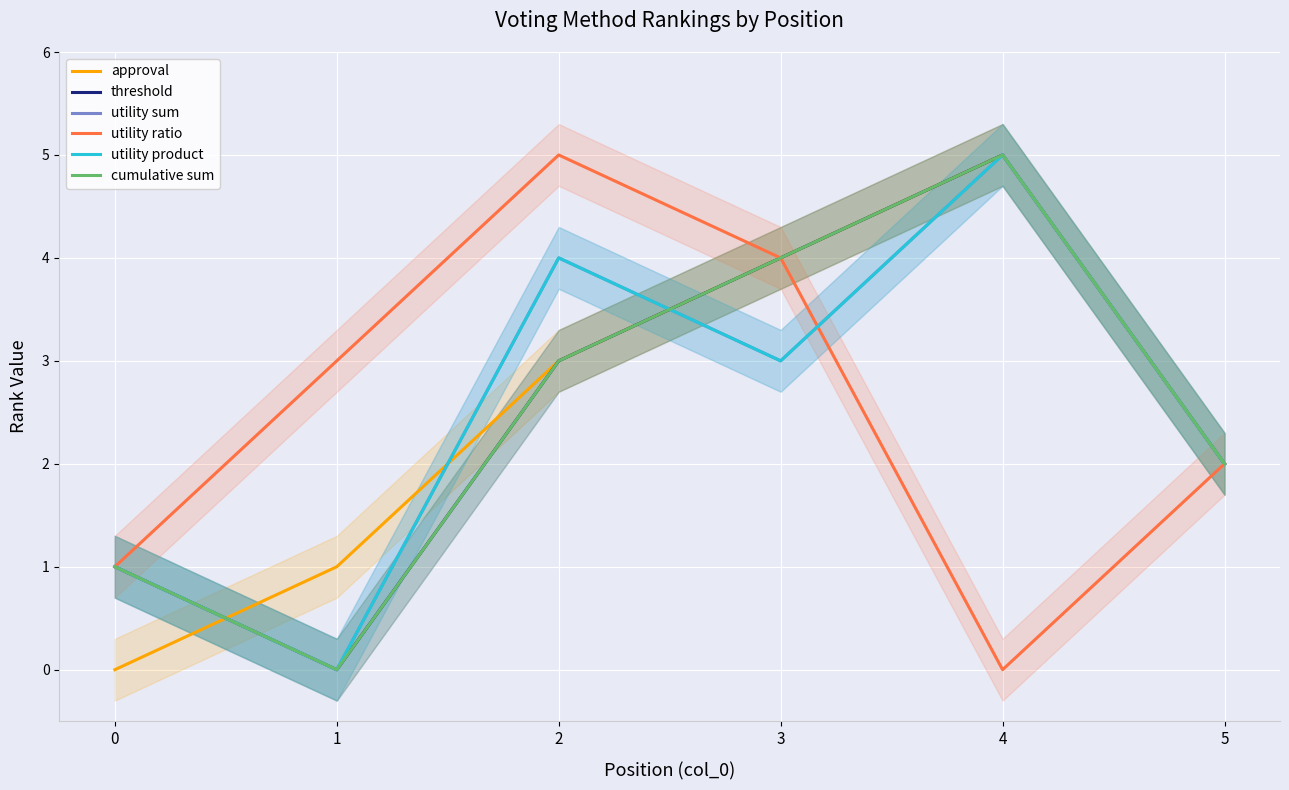

Reading right to left, extract all data points from this chart.

approval: 5=2	4=5	3=4	2=3	1=1	0=0
threshold: 5=2	4=5	3=4	2=3	1=0	0=1
utility sum: 5=2	4=5	3=3	2=4	1=0	0=1
utility ratio: 5=2	4=0	3=4	2=5	1=3	0=1
utility product: 5=2	4=5	3=3	2=4	1=0	0=1
cumulative sum: 5=2	4=5	3=4	2=3	1=0	0=1